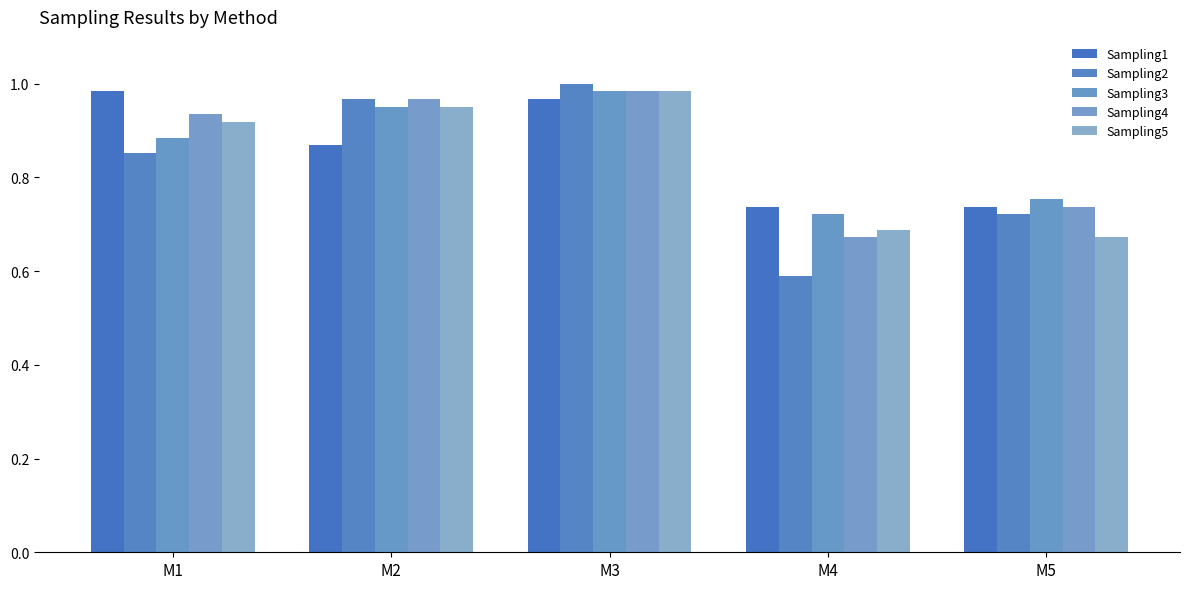

Between M3 and M5, which is larger?

M3